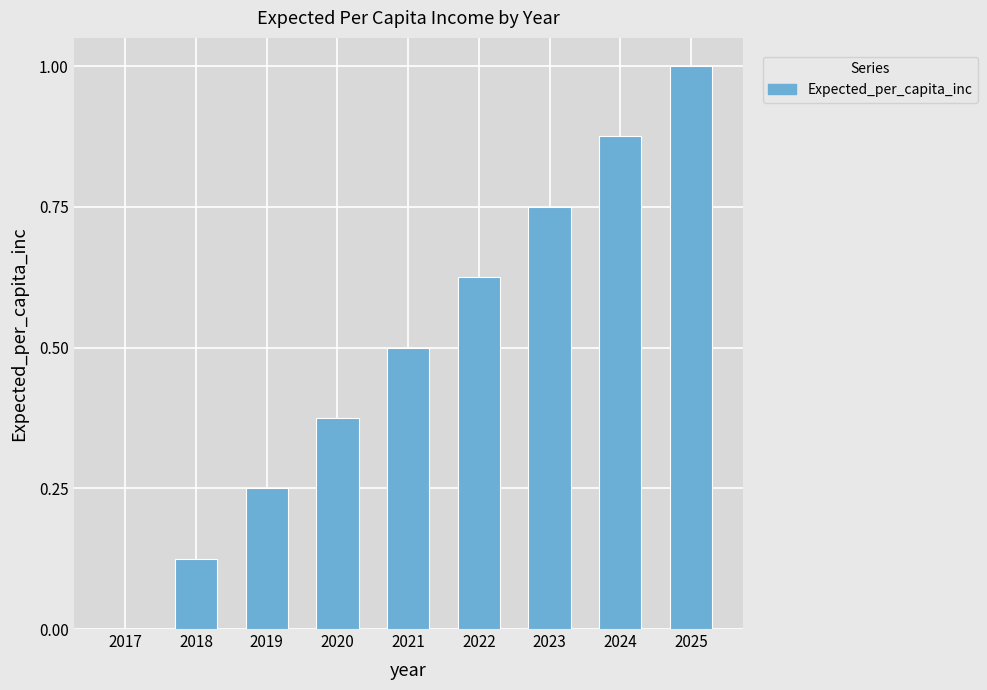

What is the average value?

0.5